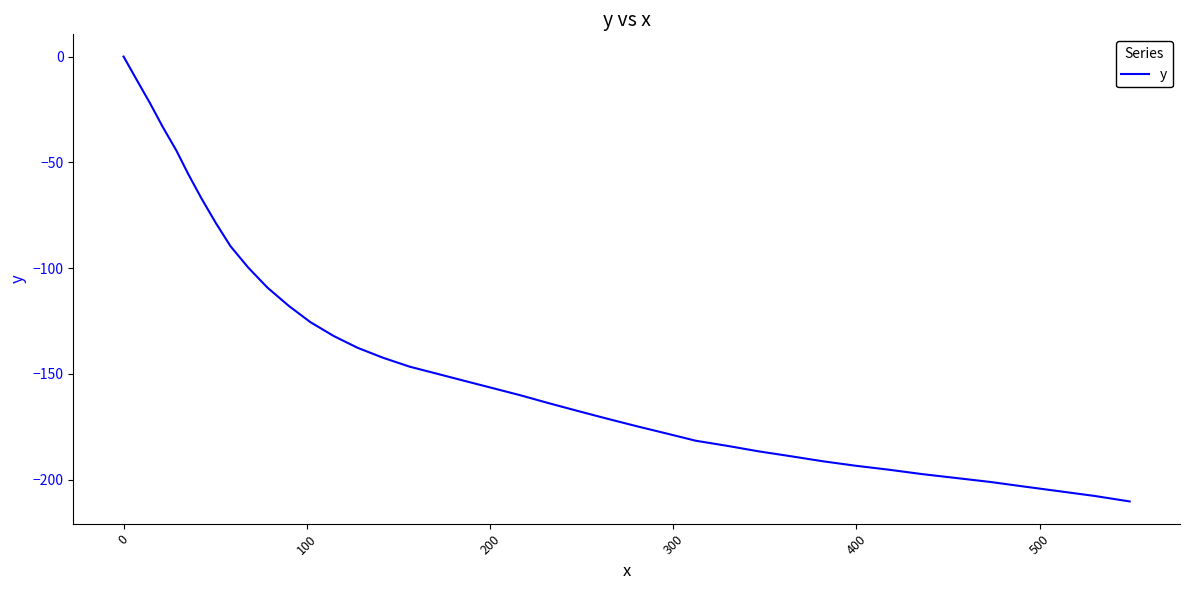

What is the minimum value shown in the chart?

-210.3